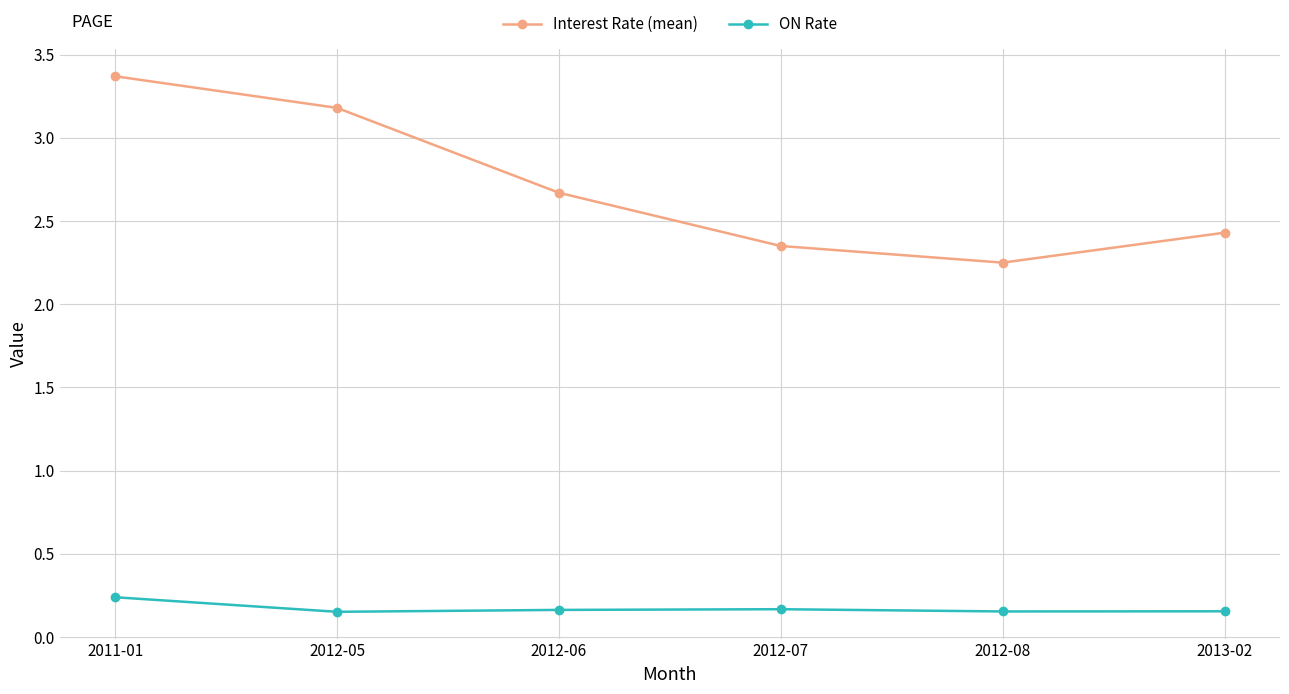

How many categories are shown in the chart?

6